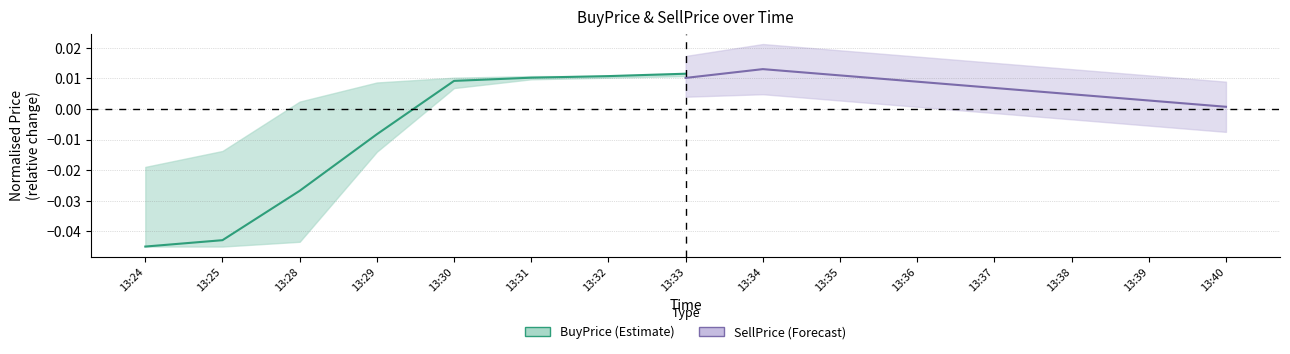

The value of SellPrice at 13:40 is 0.0. True or false?

True